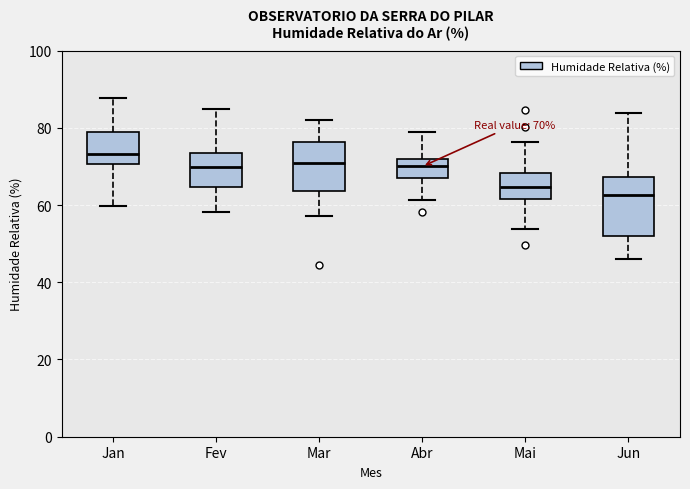

Which box has the highest median line?

Jan